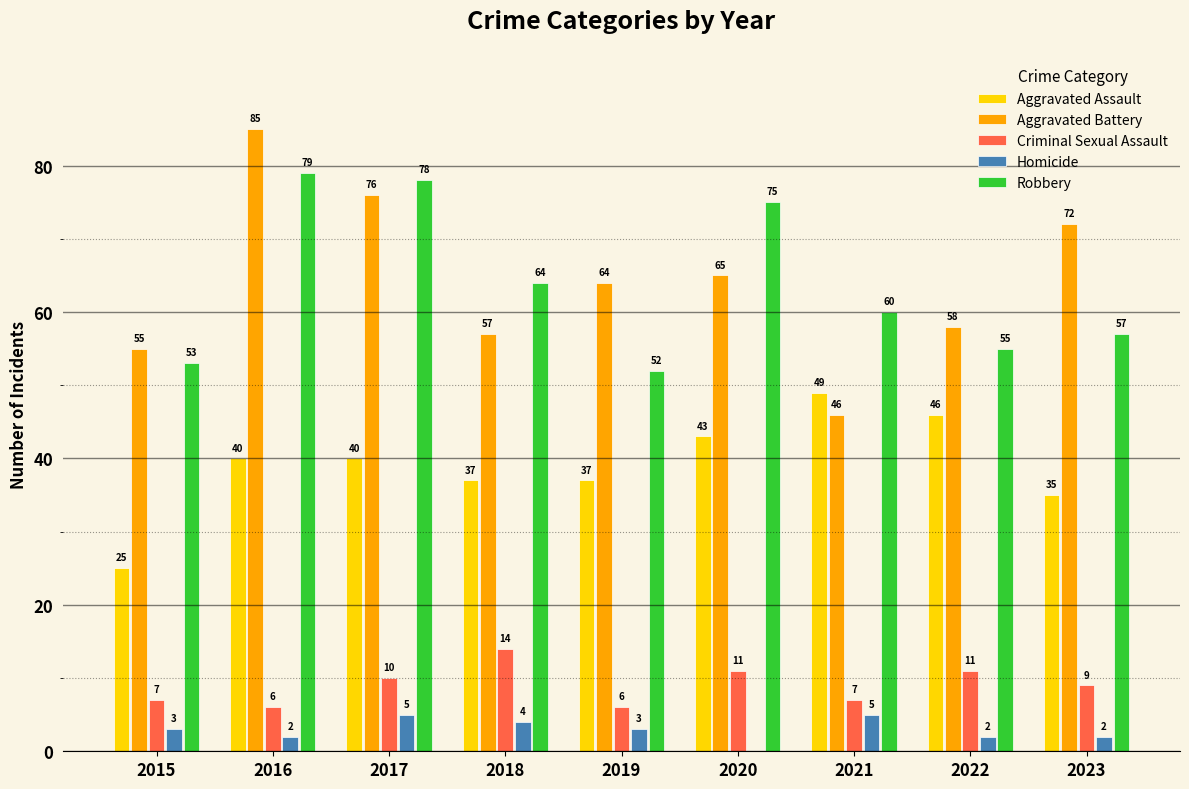

Is the value of Homicide at 2018 greater than the value of Aggravated Assault at 2023?

No